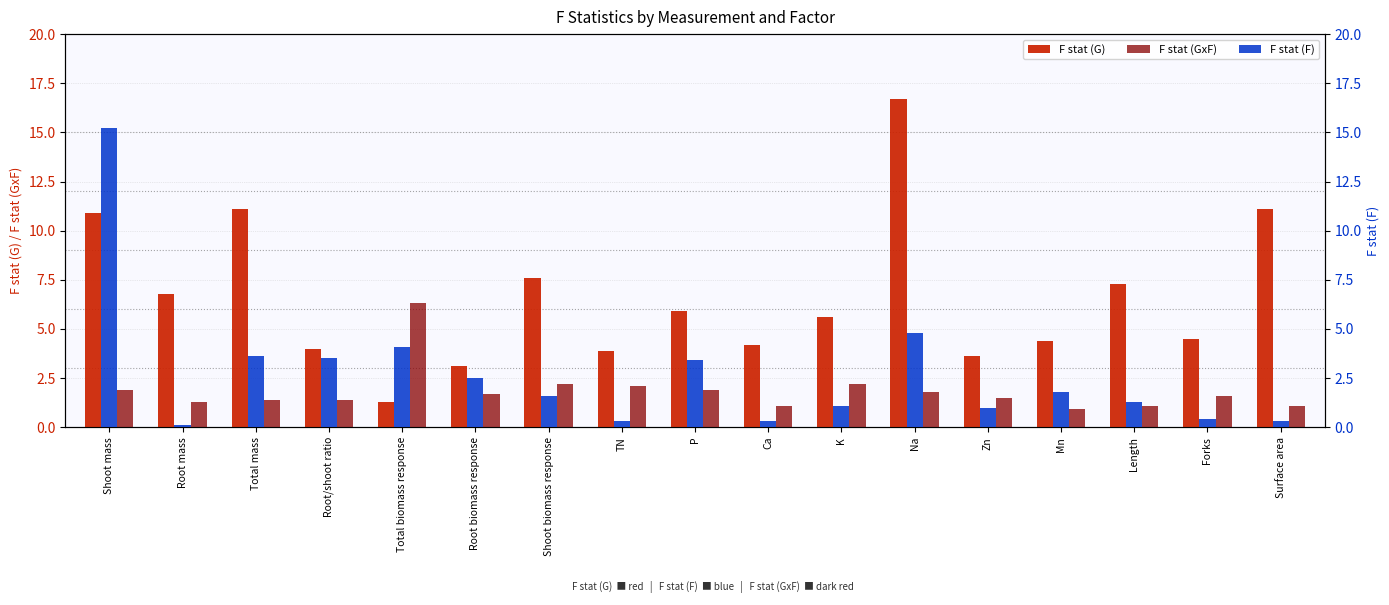

What is the difference between the F stat (F) values at Root mass and Surface area?

0.2